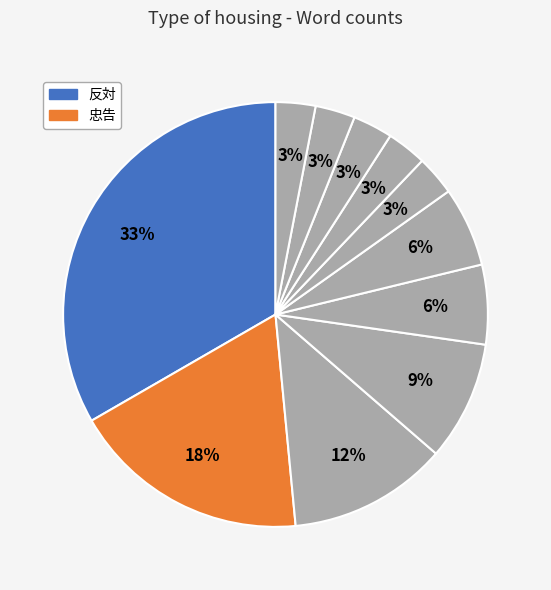

Which category has the biggest portion of the pie?

反対